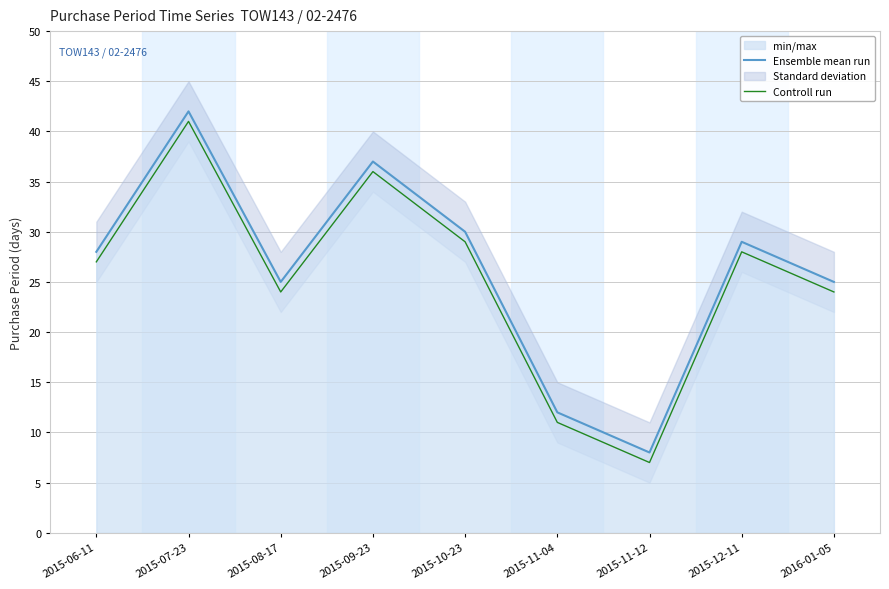

How many lines are shown in the chart?

2